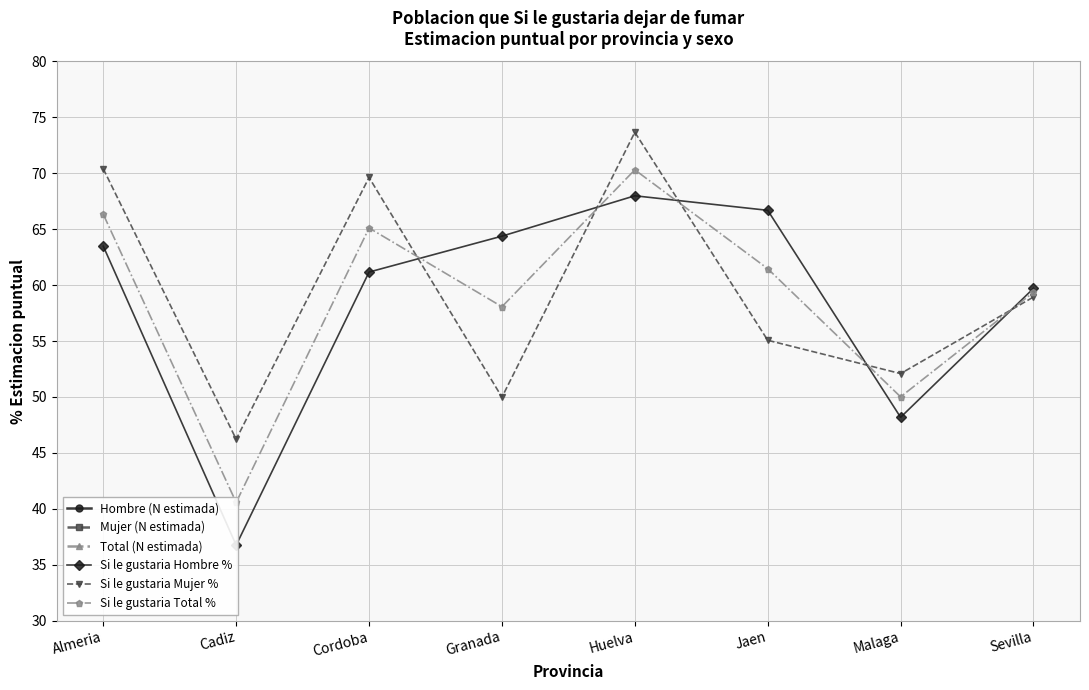

Where is the first local minimum for Mujer (N estimada)?

Cordoba